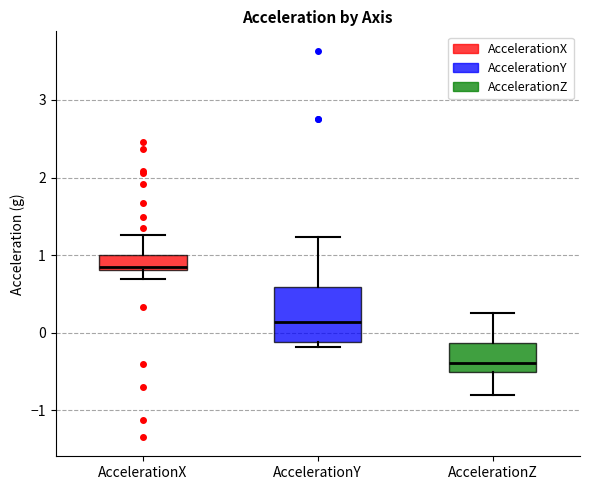

Reading left to right, read every box against the y-axis: the position of its median line, the range the box covers, and the ends of its whiskers. The values are not printed on the chart, so give them approximately, as read against the axis.

AccelerationX: median 0.9, box 0.8 to 1.0, whiskers 0.7 to 1.3
AccelerationY: median 0.1, box -0.1 to 0.6, whiskers -0.2 to 1.2
AccelerationZ: median -0.4, box -0.5 to -0.1, whiskers -0.8 to 0.3